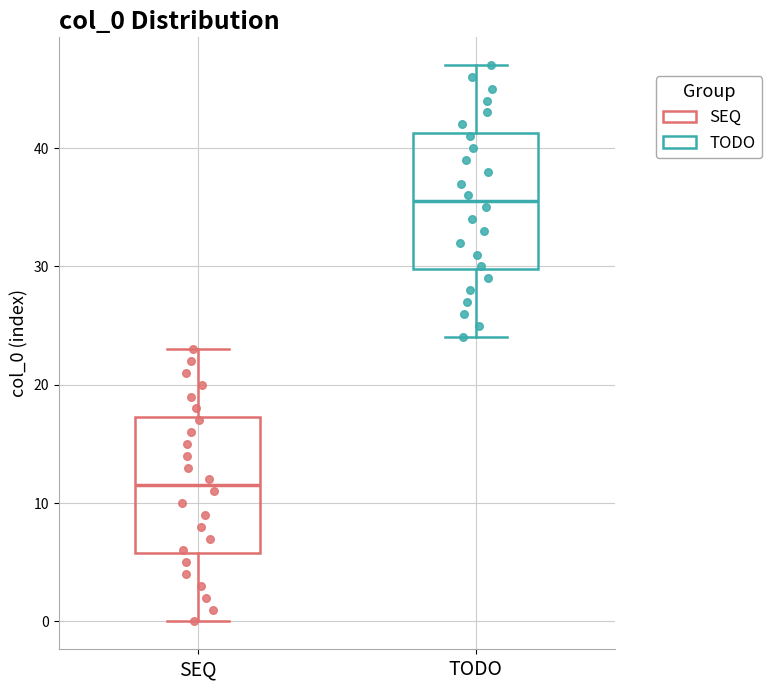

Reading left to right, transcribe this box plot: for each box, give where its median line is, the range the box spans, and where its two whiskers end, as read against the y-axis. The values are not printed on the chart, so give them approximately, as read against the axis.

SEQ: median 12, box 6 to 17, whiskers 0 to 23
TODO: median 36, box 30 to 41, whiskers 24 to 47